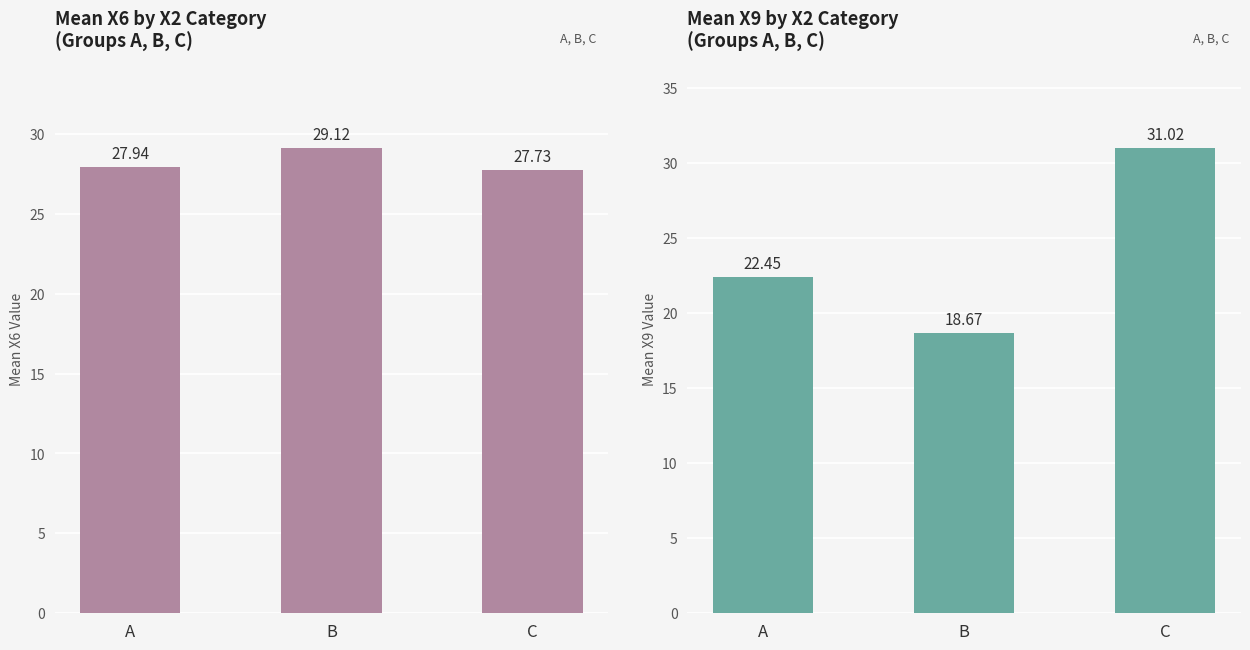

What is the sum of the Mean X6 values at B and A?

57.1